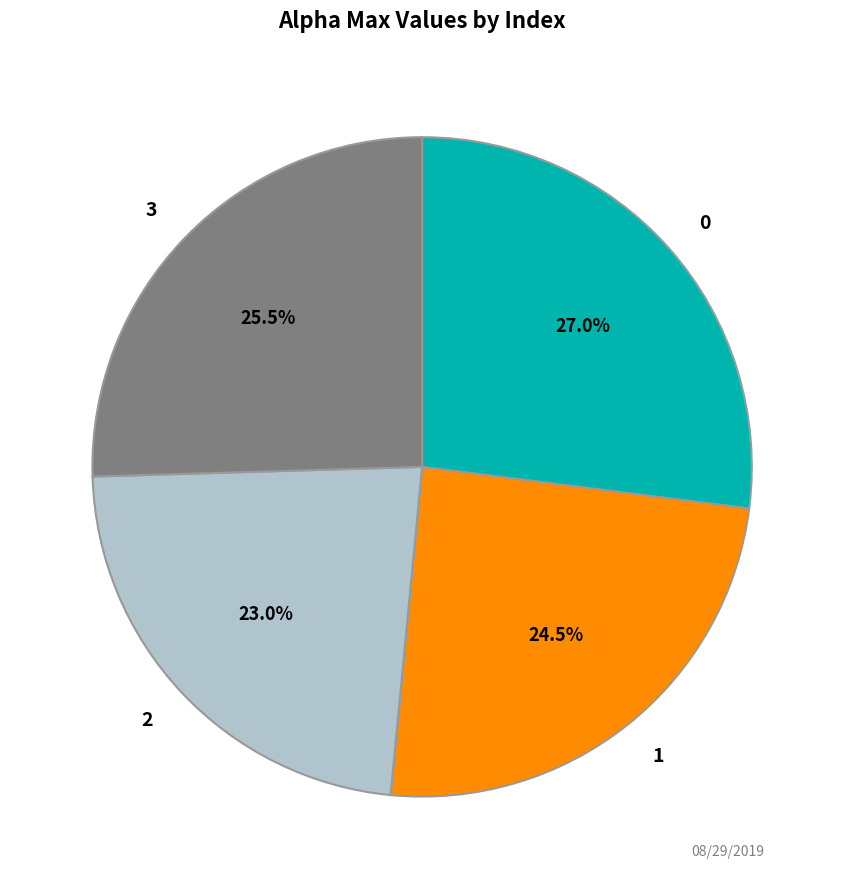

What is the total percentage of 2 and 3?

48.5%